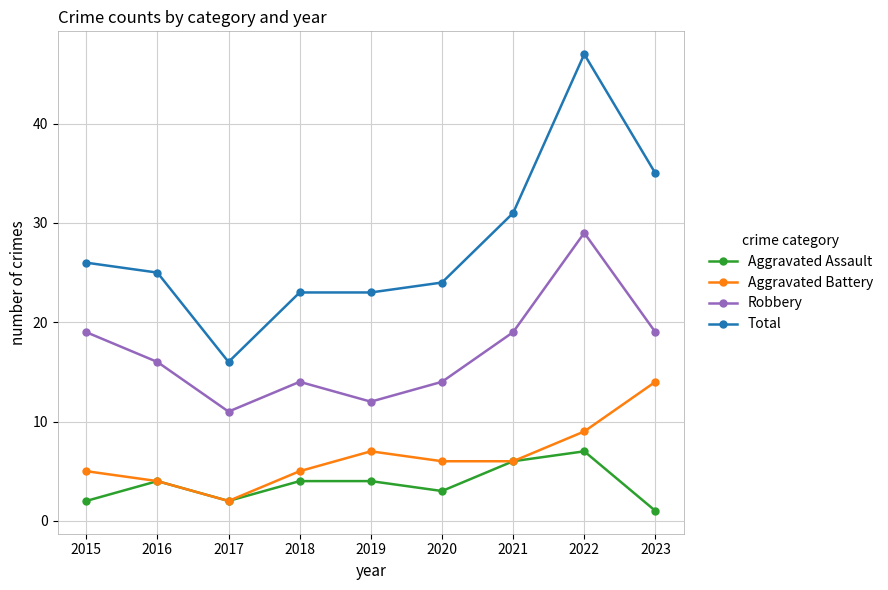

What is the spread (max minus min) of values at 2021?

25